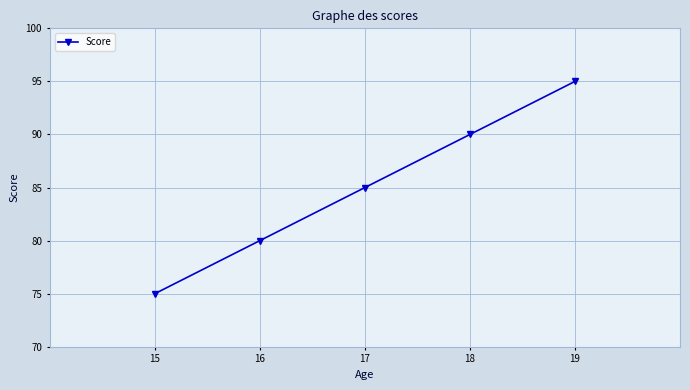

What is the sum of the values at 17 and 19?

180